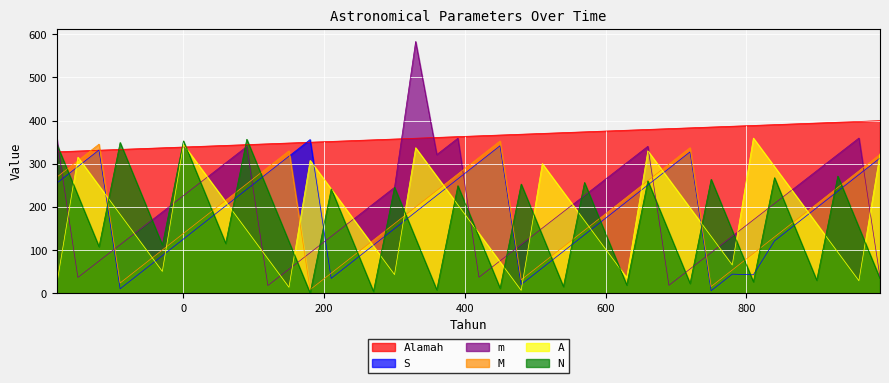

Which series has the largest total across all categories?

Alamah